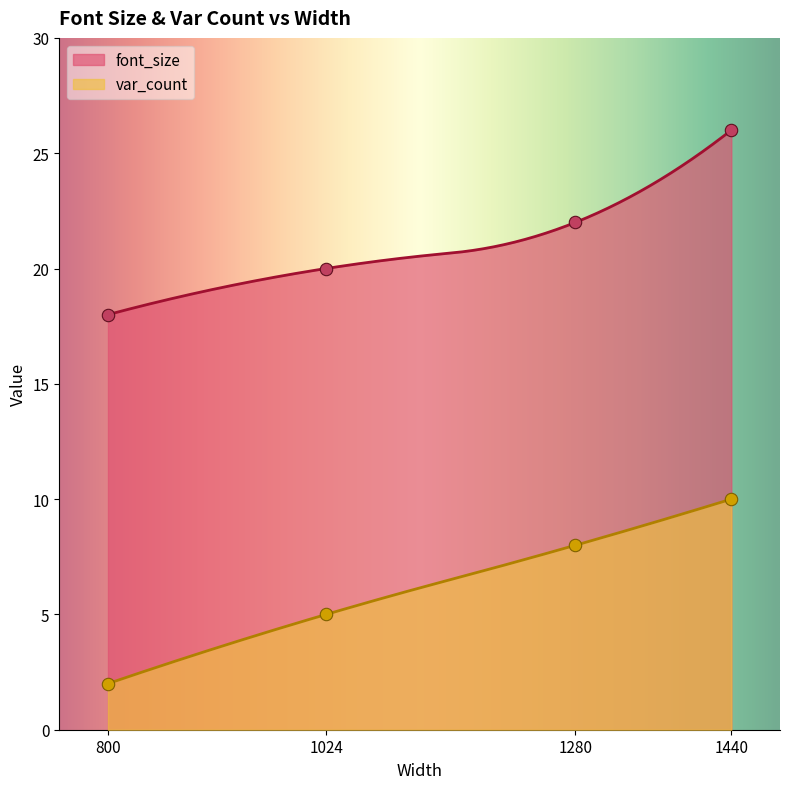

What are all the series names shown in the legend?

font_size, var_count